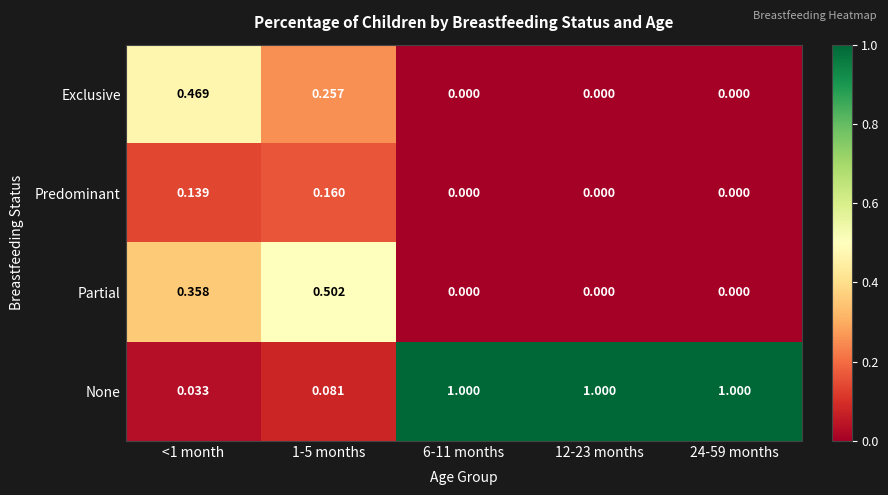

Is the value of None at 1-5 months greater than the value of Predominant at 24-59 months?

Yes